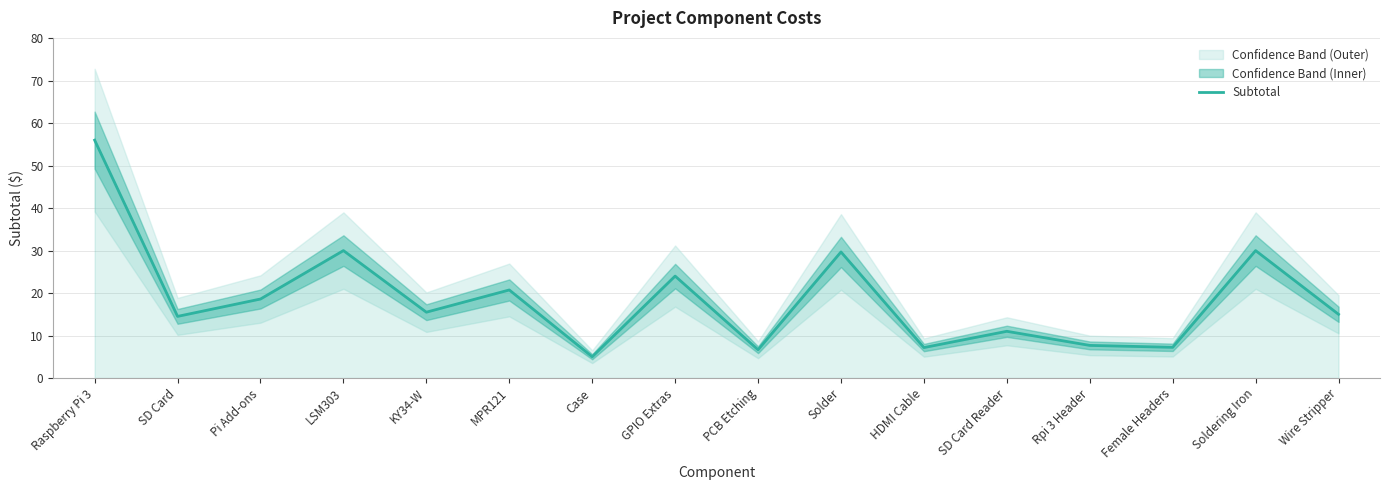

At which label is the value closest to 30?

LSM303